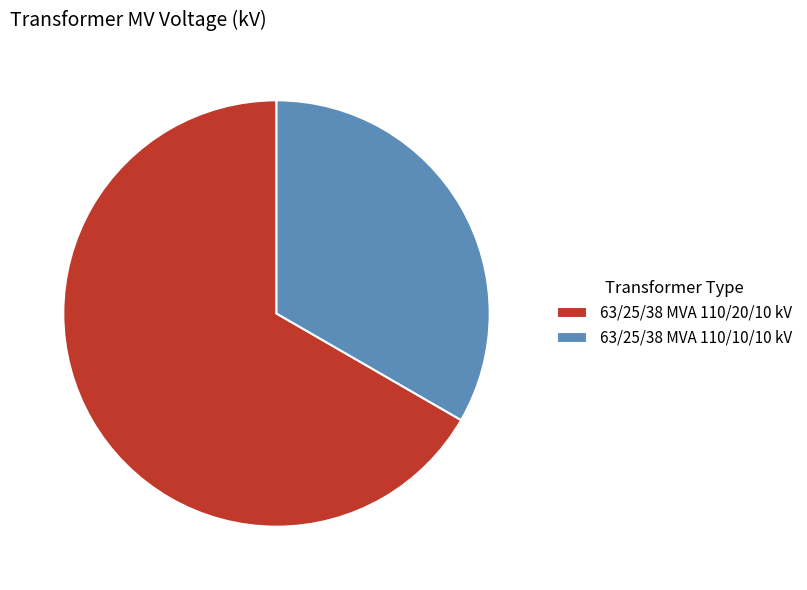

How many slices are in this pie chart?

2